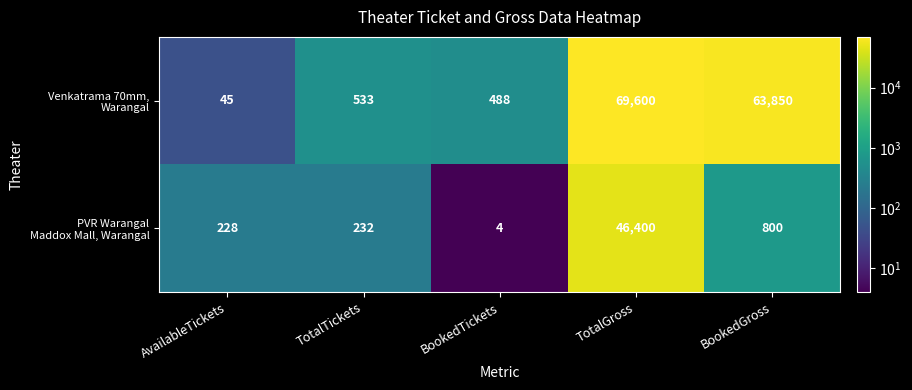

Which label corresponds to the largest value in the chart?

TotalGross